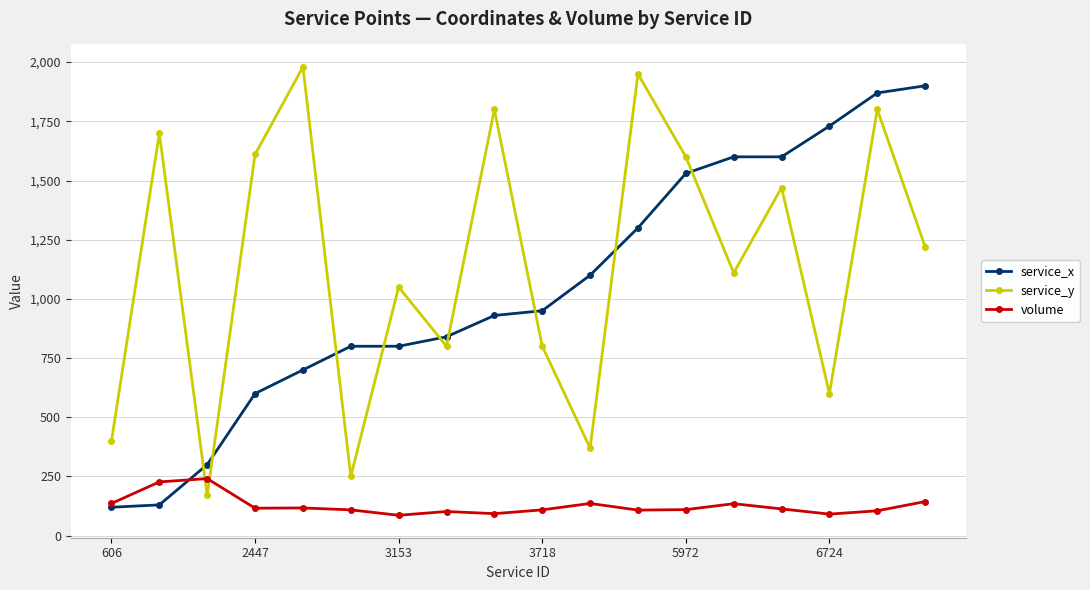

In service_y, how many points are lower than both neighbors (excluding endpoints)?

6